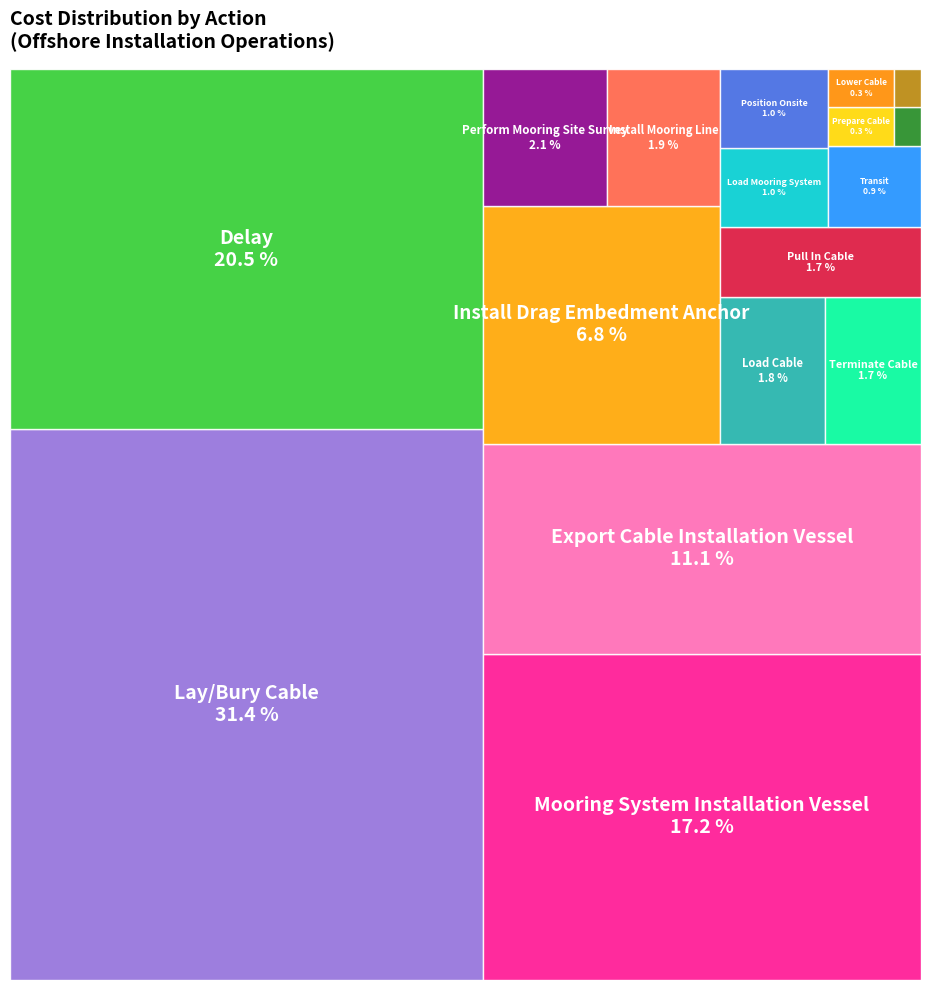

What portion of the pie excludes Export Cable Installation Vessel?

88.9%